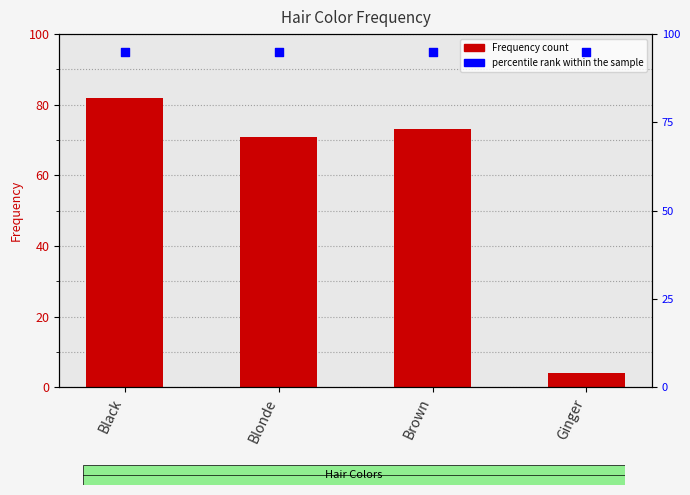

What is the total value across all series at Ginger?

99